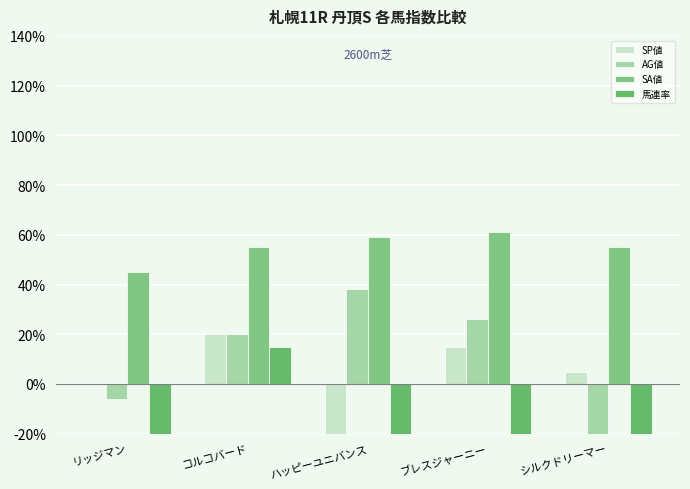

What is the label of the 1st bar from the left?

リッジマン